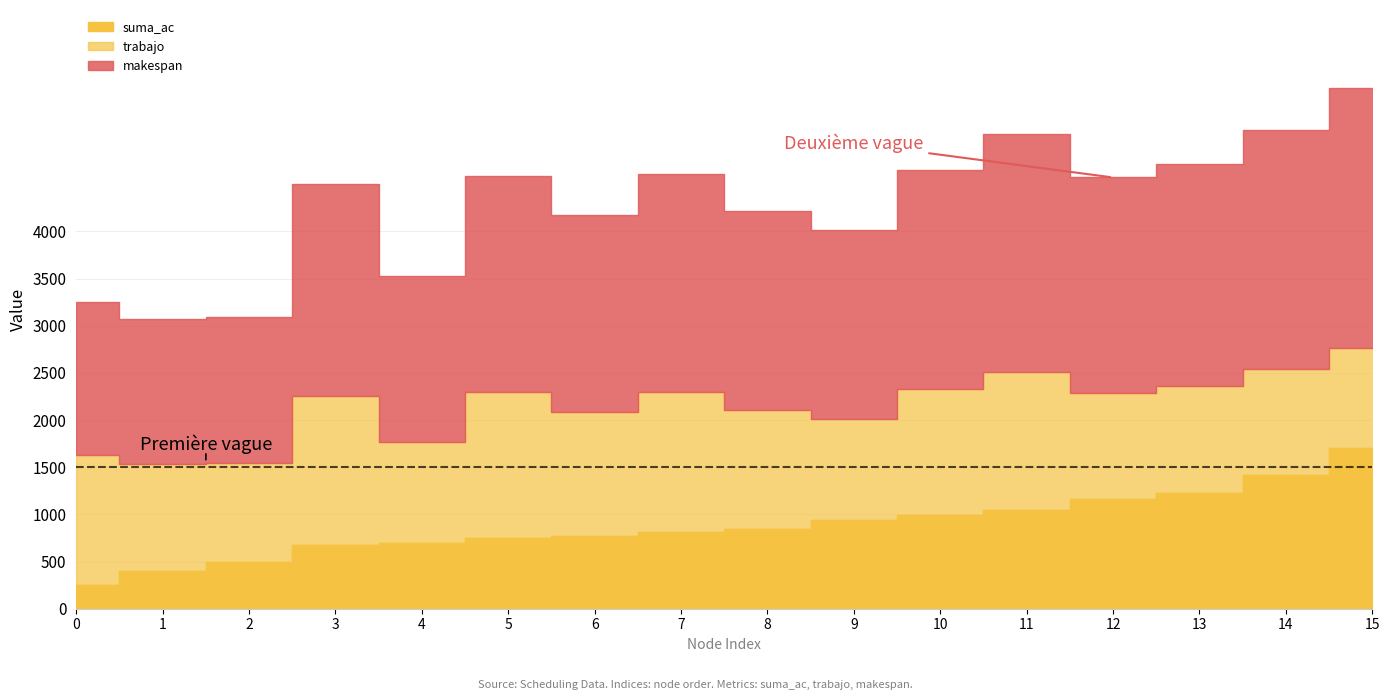

What is the spread (max minus min) of values at 14?

1418